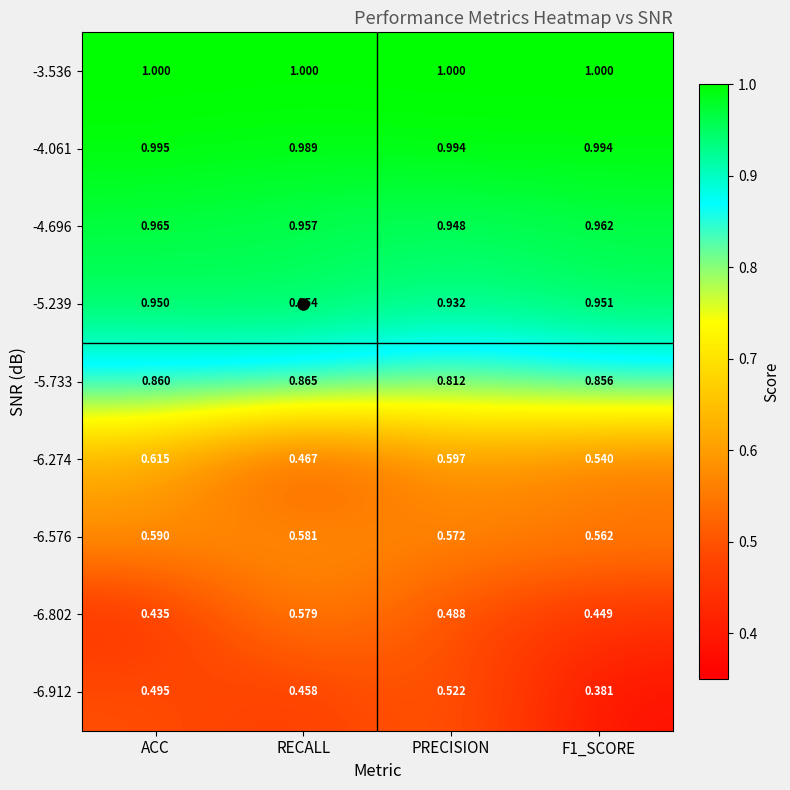

Rank the series at ACC from highest to lowest value.

-3.536, -4.061, -4.696, -5.239, -5.733, -6.274, -6.576, -6.912, -6.802